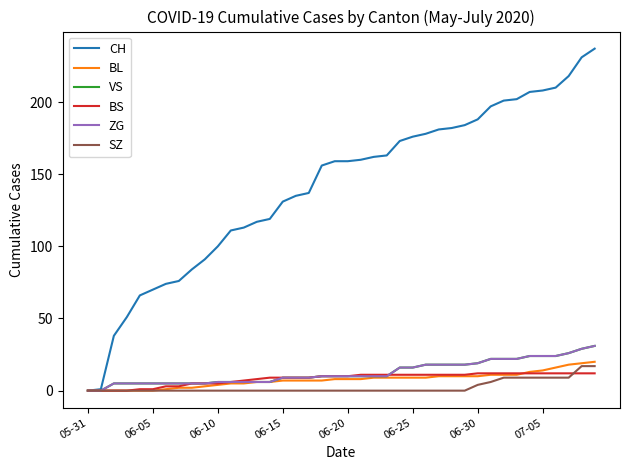

Does the chart have visible grid lines?

No